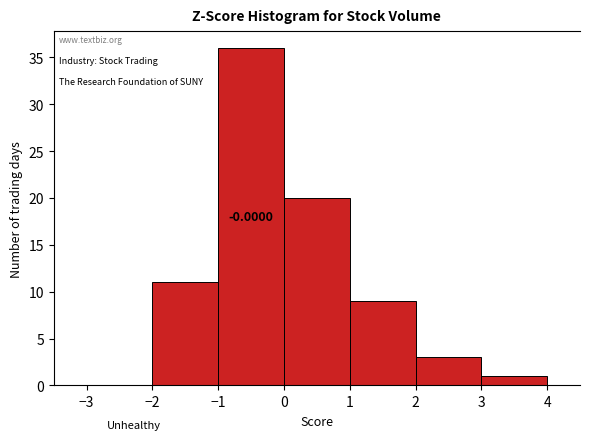

Over which range of the x-axis is the bar tallest?

-1 to 0